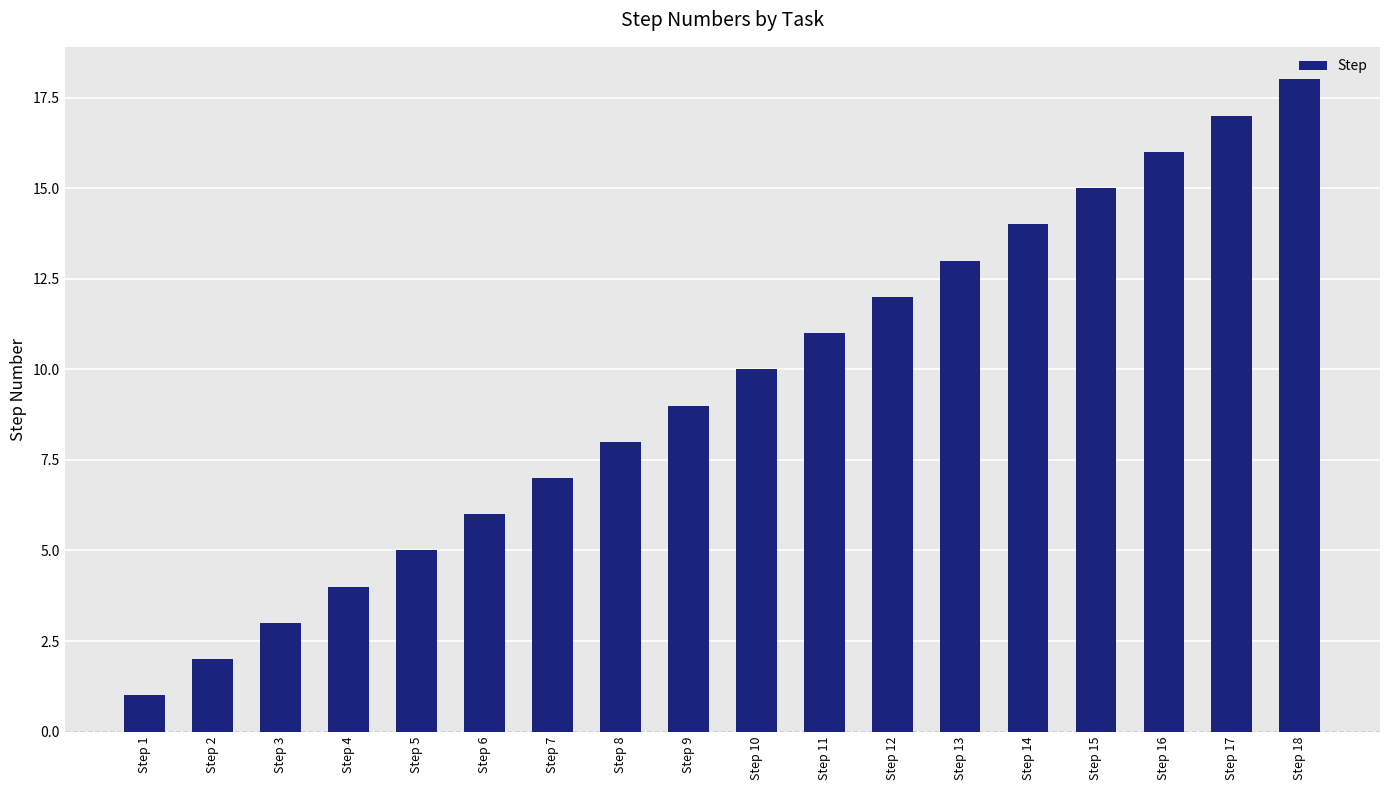

The chart shows a value of 9 at Step 9. True or false?

True